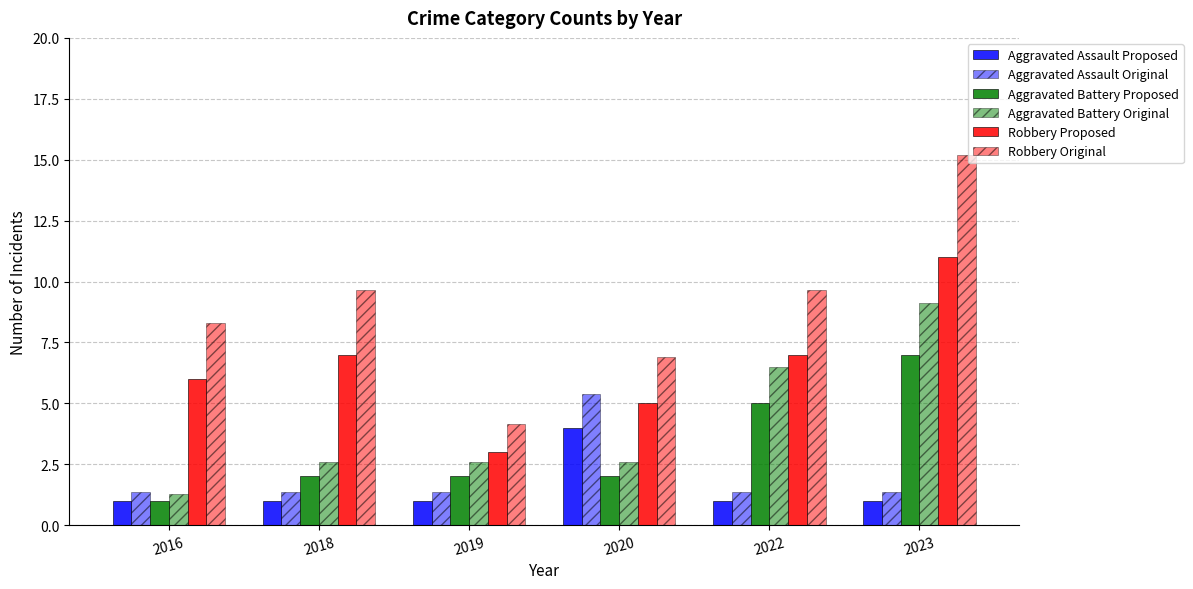

The value of Aggravated Battery Proposed at 2022 is 1.1. True or false?

False